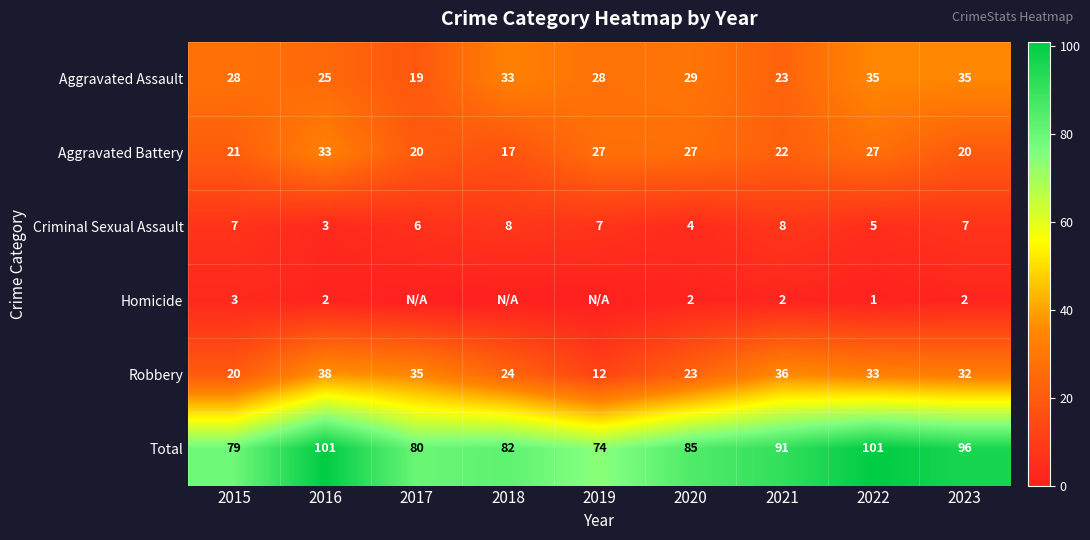

What is the difference between the highest and lowest values at 2020?

83